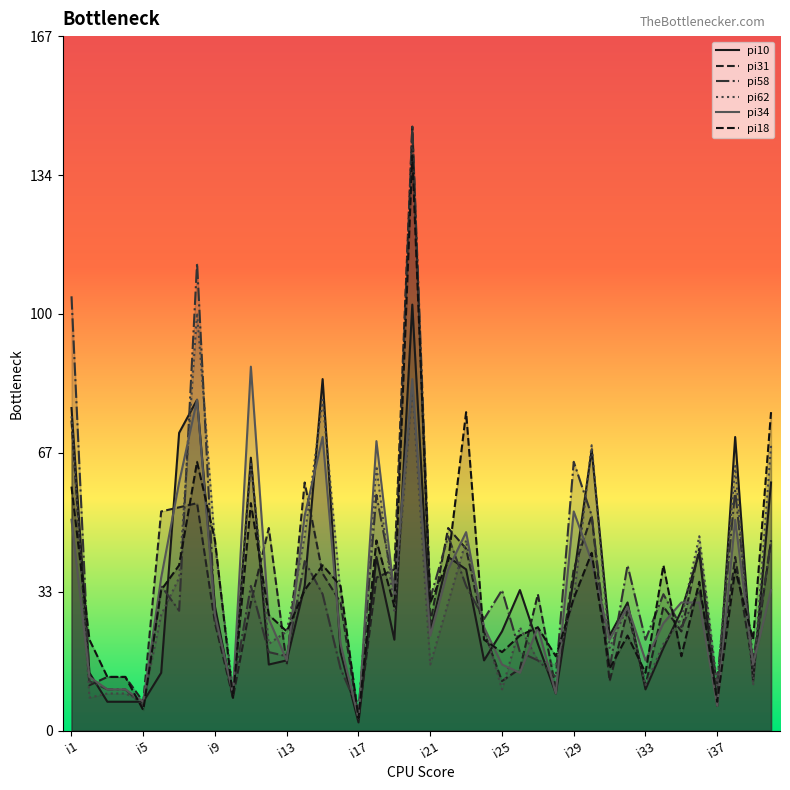

How many lines are shown in the chart?

6